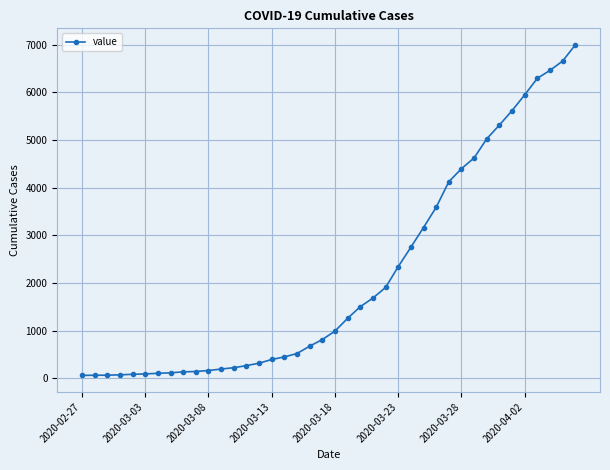

What is the average value?

2142